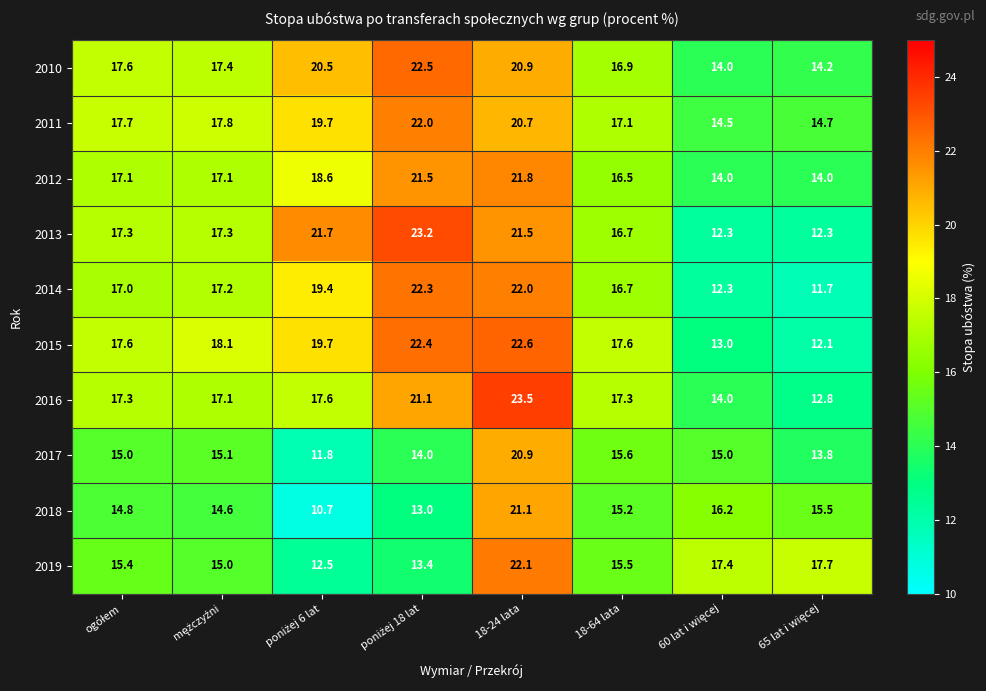

Is it true that 2016 equals 14.2 at 18-24 lata?

False